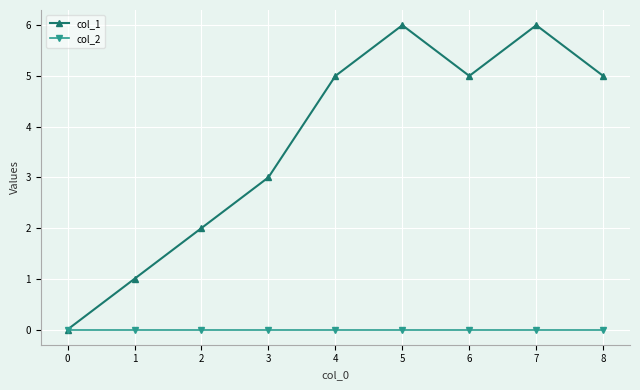

Does the chart display data point markers on the line(s)?

Yes